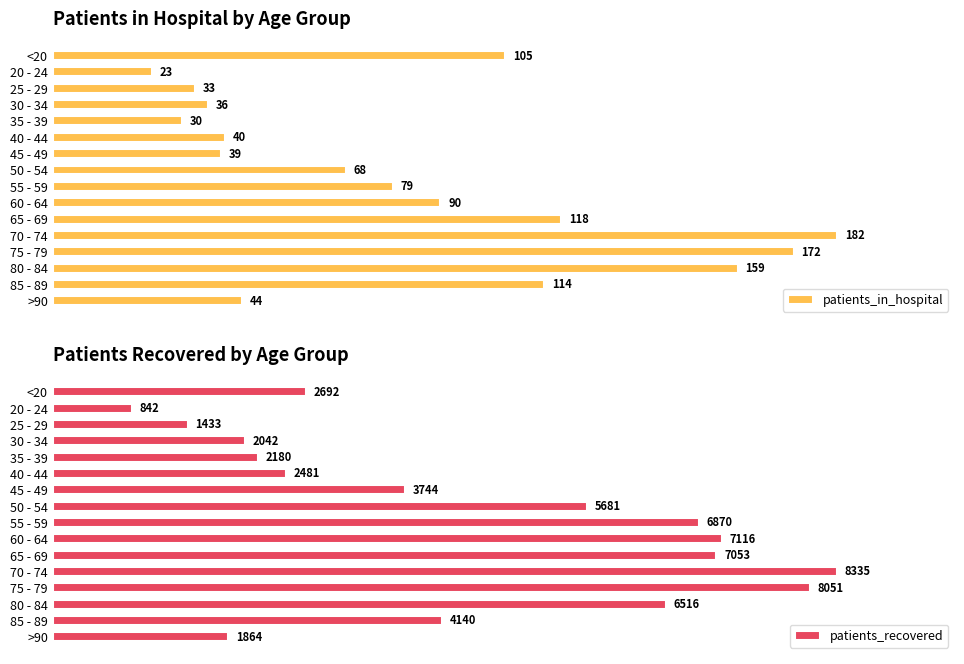

How many bars are there in total?

32